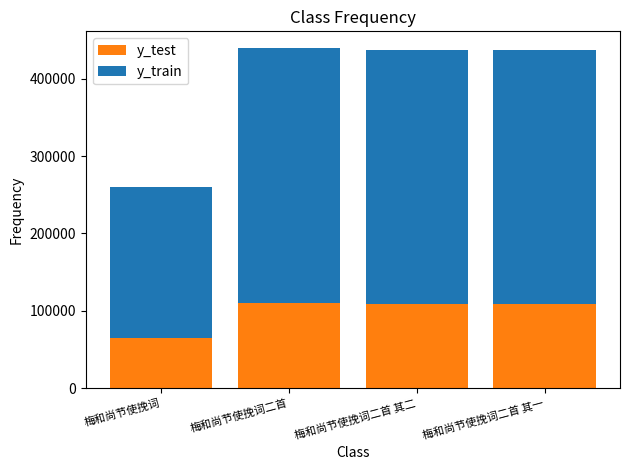

Count the number of categories in the chart.

4